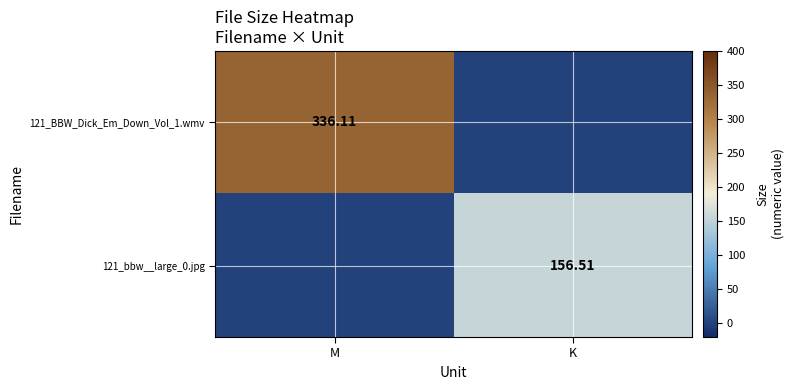

Where is 121_bbw__large_0.jpg nearest to the value 78?

M